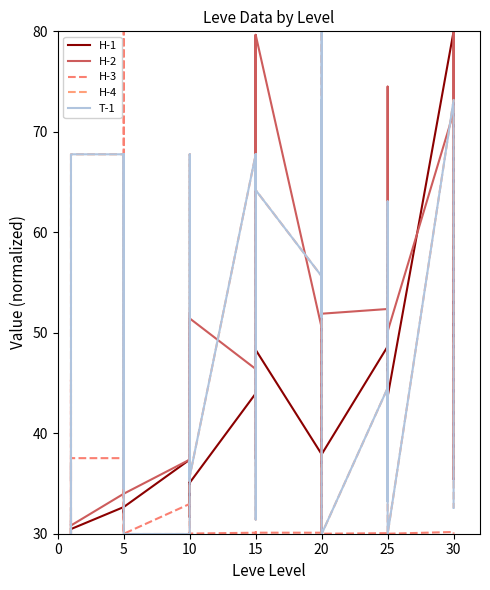

How many distinct data groups are displayed?

5